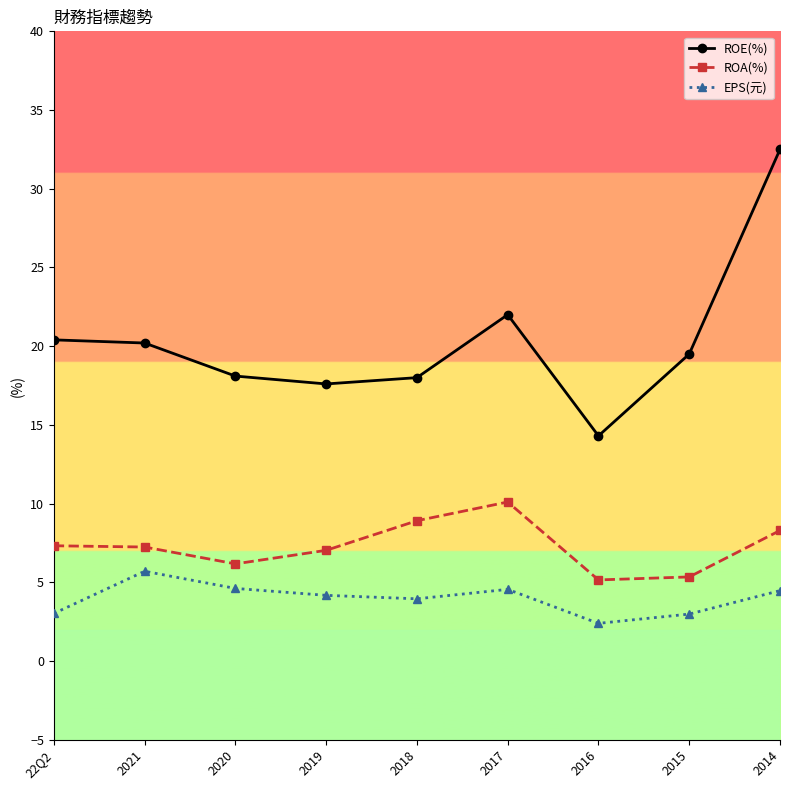

Count the number of categories in the chart.

9